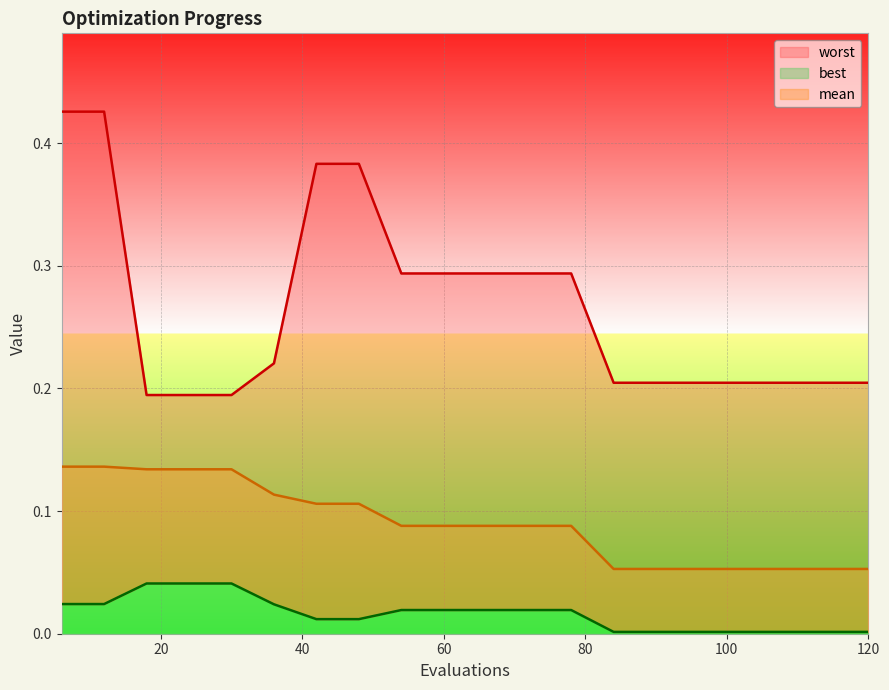

True or false: mean and best intersect in this chart.

False